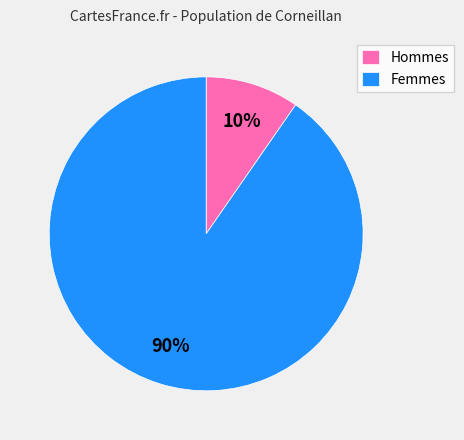

How many segments does this pie chart have?

2